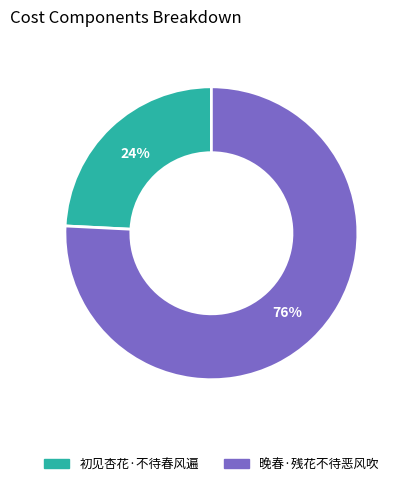

Which category has the smallest portion of the pie?

初见杏花·不待春风遍